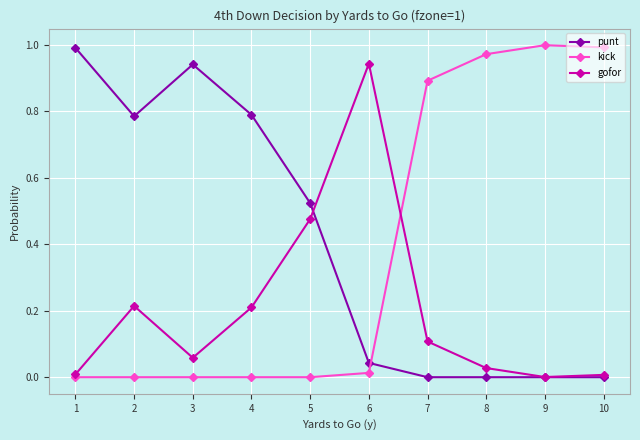

At which category does punt reach its first local peak?

3